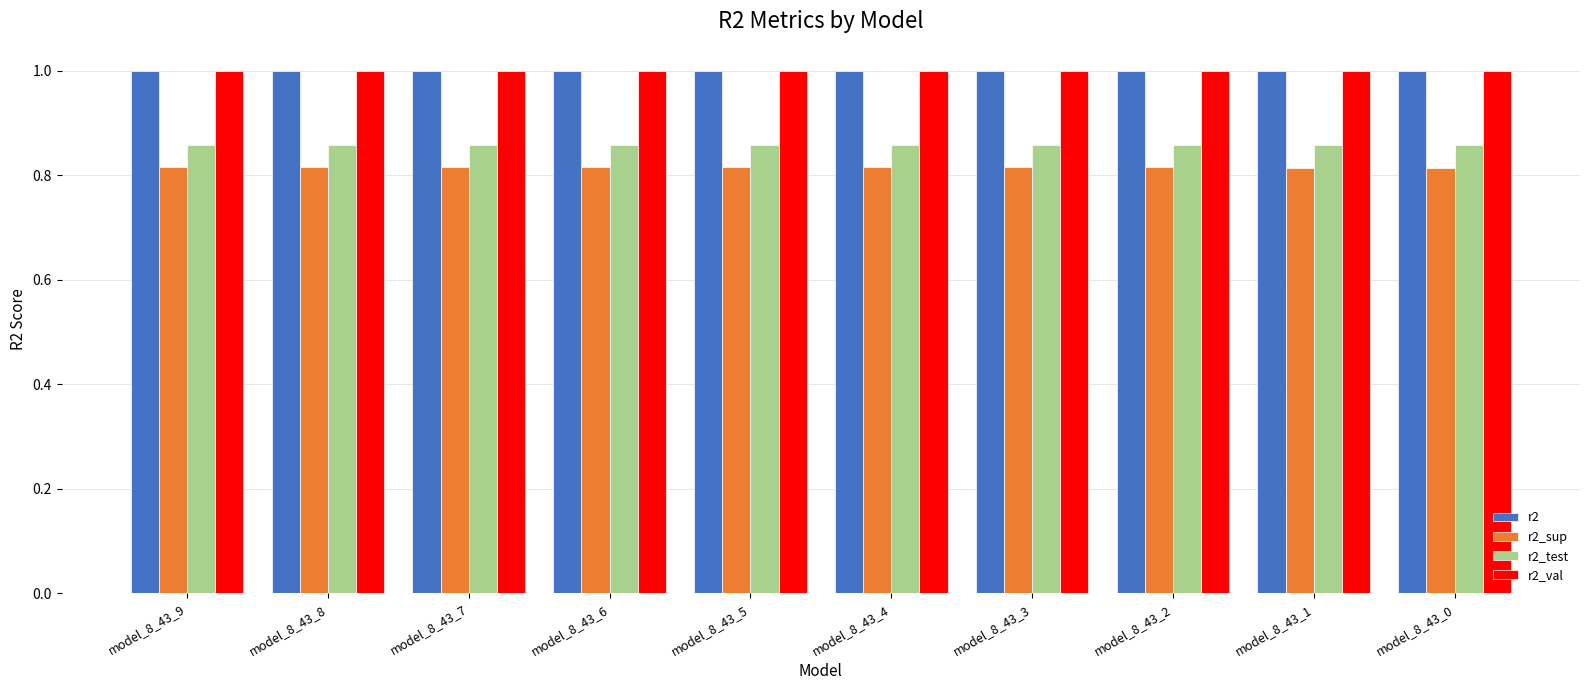

What is the total value across all series at model_8_43_9?

3.7